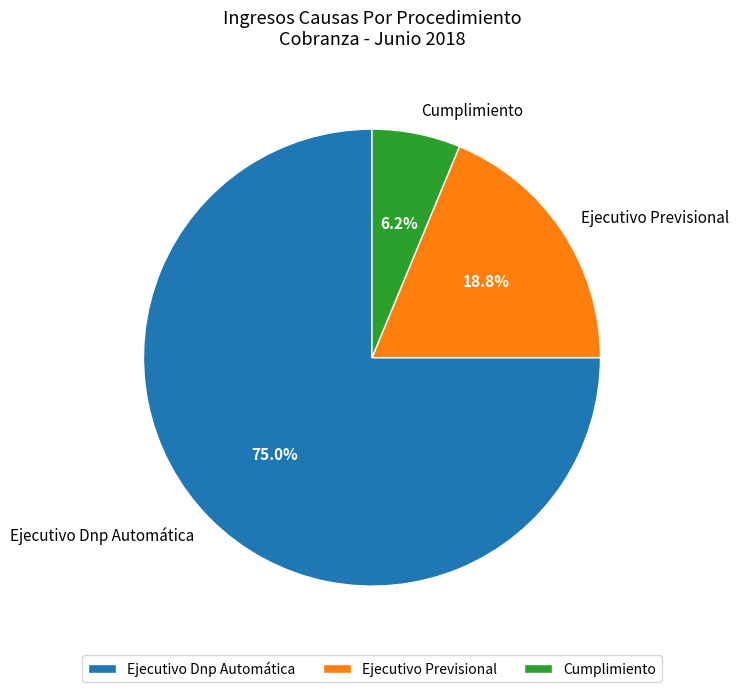

How many slices are in this pie chart?

3